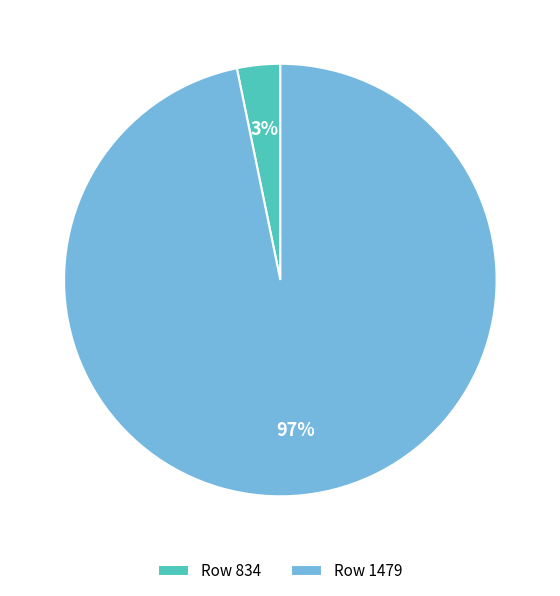

Rank the categories by value from highest to lowest.

Row 1479, Row 834